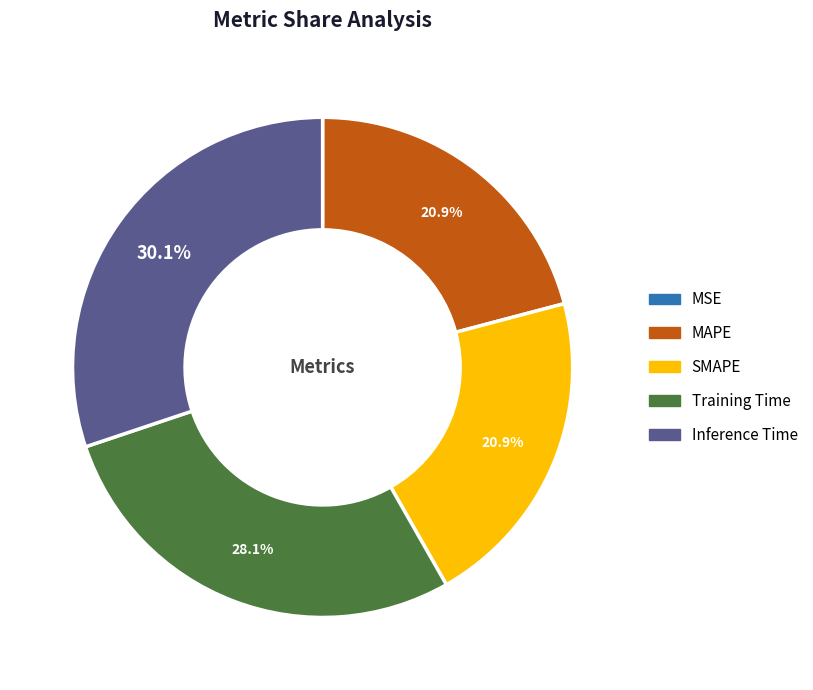

To the nearest percent, what is the combined percentage of SMAPE and MAPE?

42%